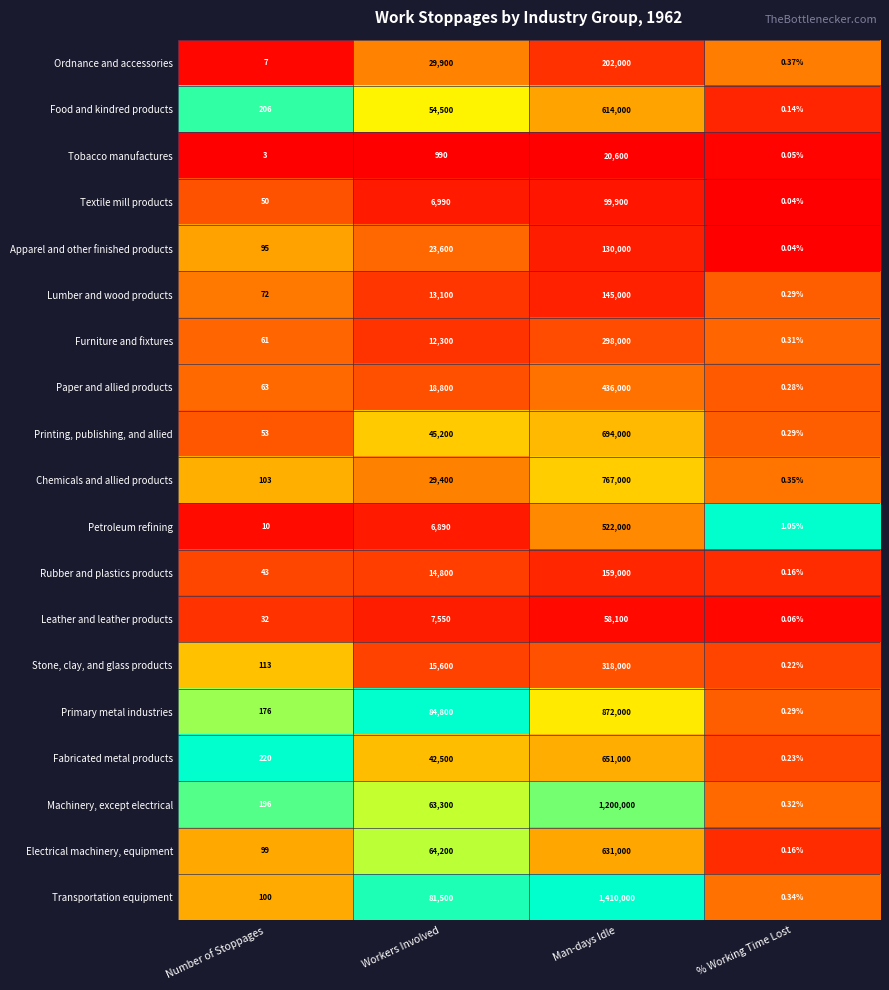

Is the value of Lumber and wood products at % Working Time Lost greater than the value of Stone, clay, and glass products at % Working Time Lost?

Yes